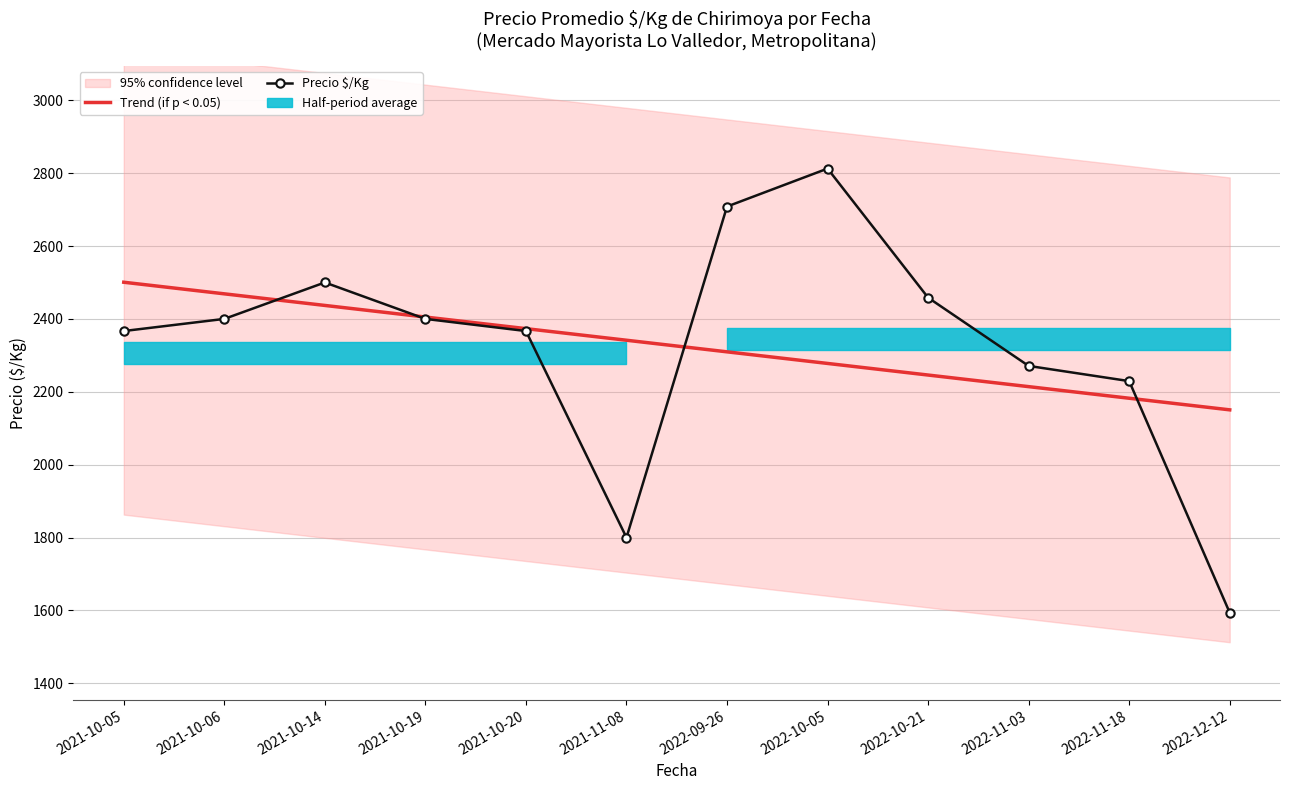

At which label does Trend (if p < 0.05) reach its minimum?

2022-12-12